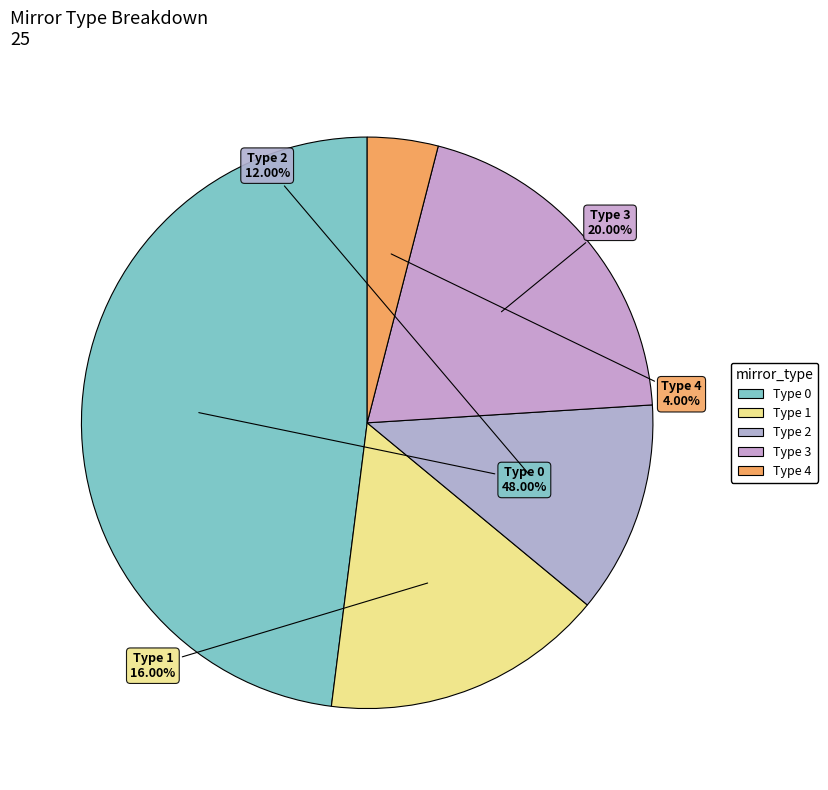

Combined, do Type 4 and Type 2 account for over 50%?

No